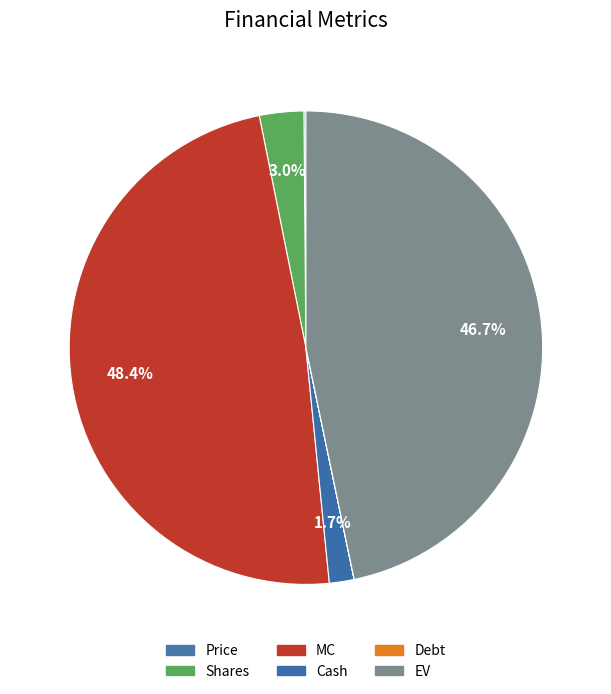

What is the change in value from Debt to EV?

+5539.6